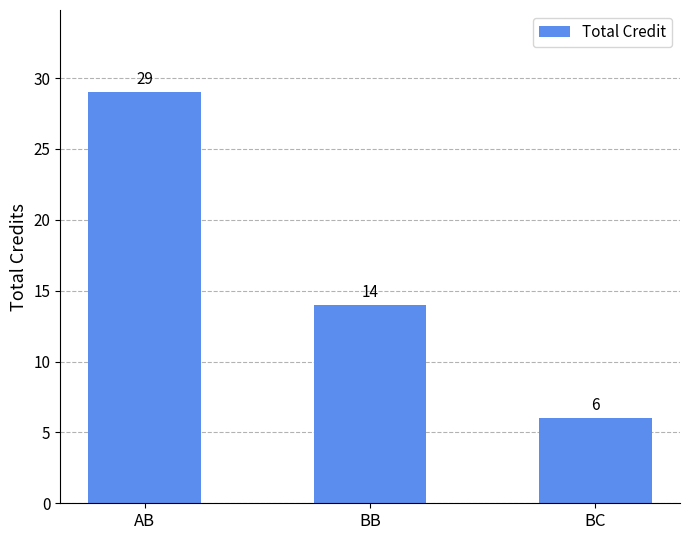

How many bars are there in total?

3